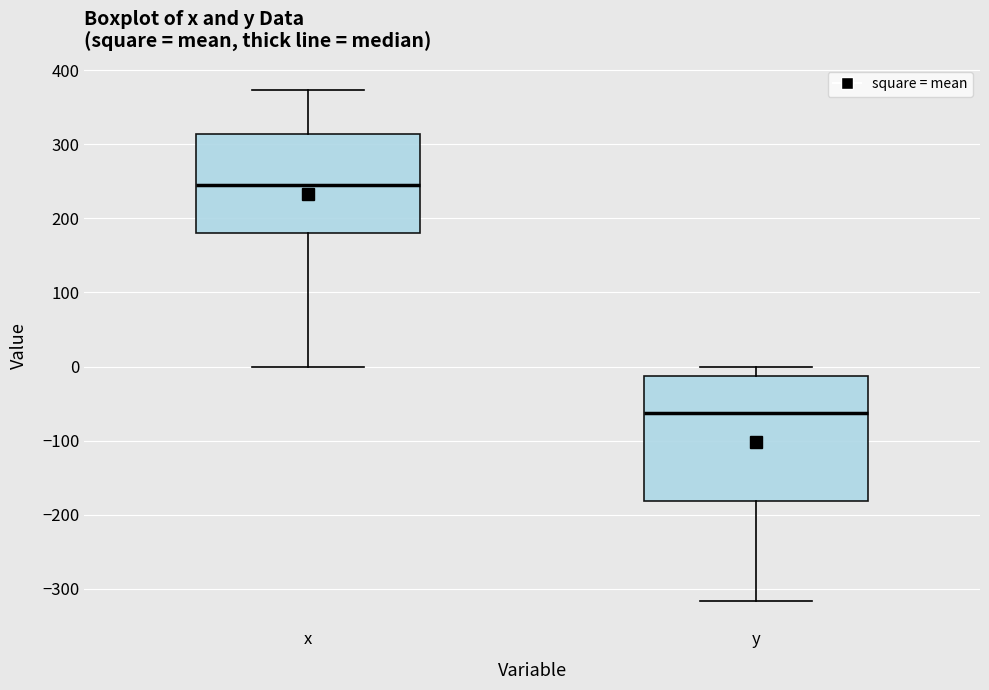

Comparing the boxes themselves (not the whiskers), which one is the tallest?

y